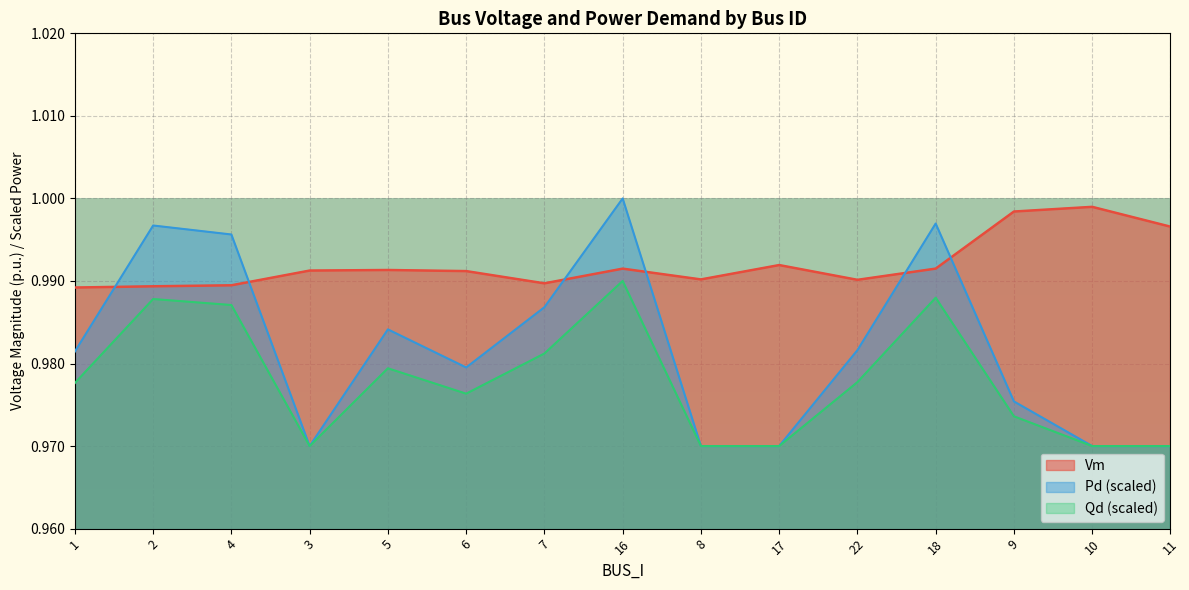

Which series has the largest range (max minus min)?

Pd (scaled)